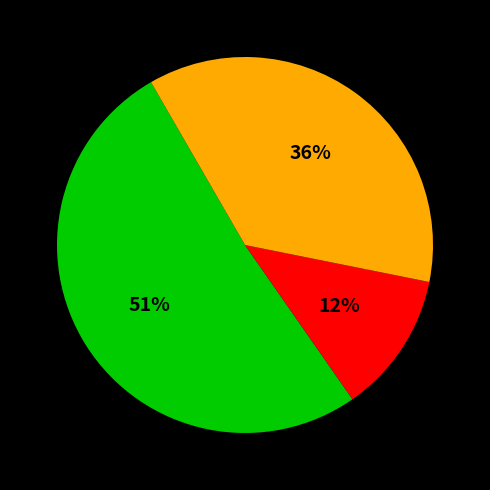

To the nearest percent, what is the average slice percentage?

33%